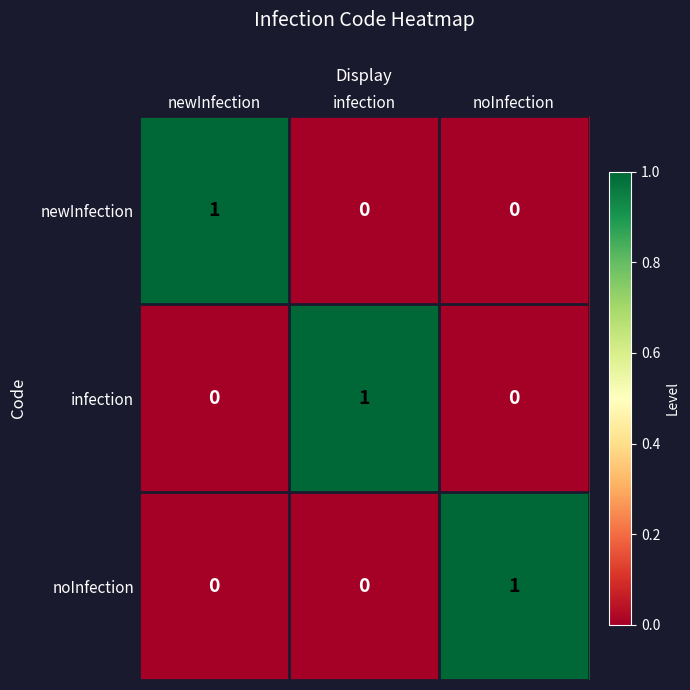

The noInfection series shows 1 at newInfection. True or false?

False